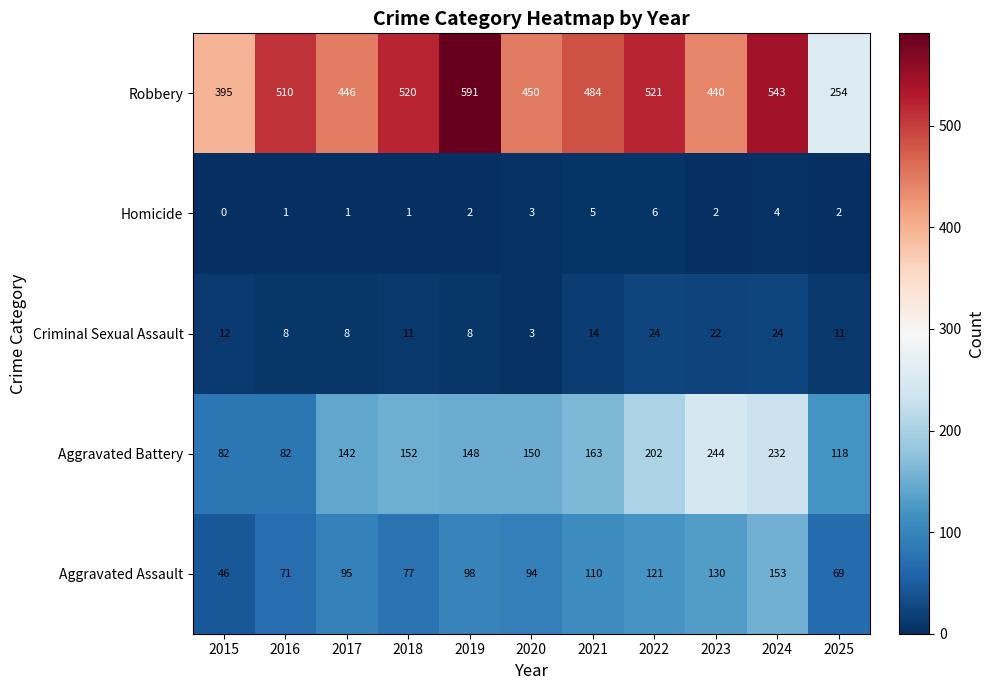

The Homicide series shows 0 at 2015. True or false?

True